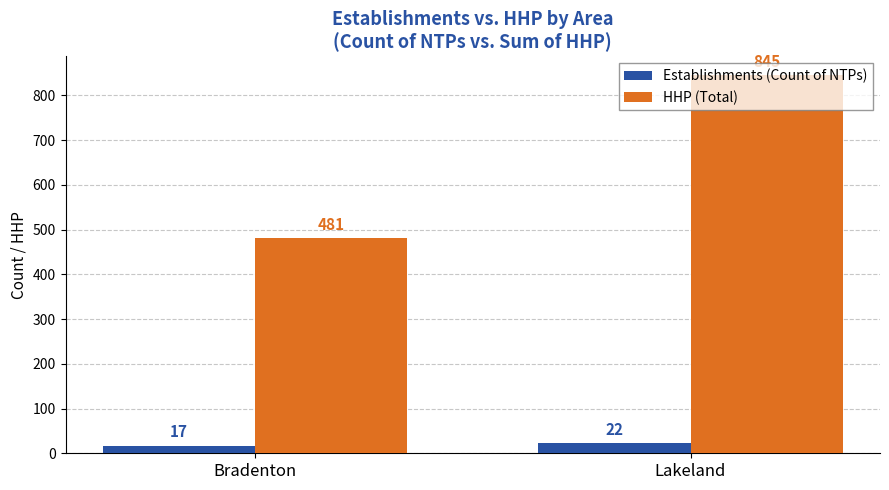

What is the minimum value shown in the chart?

17